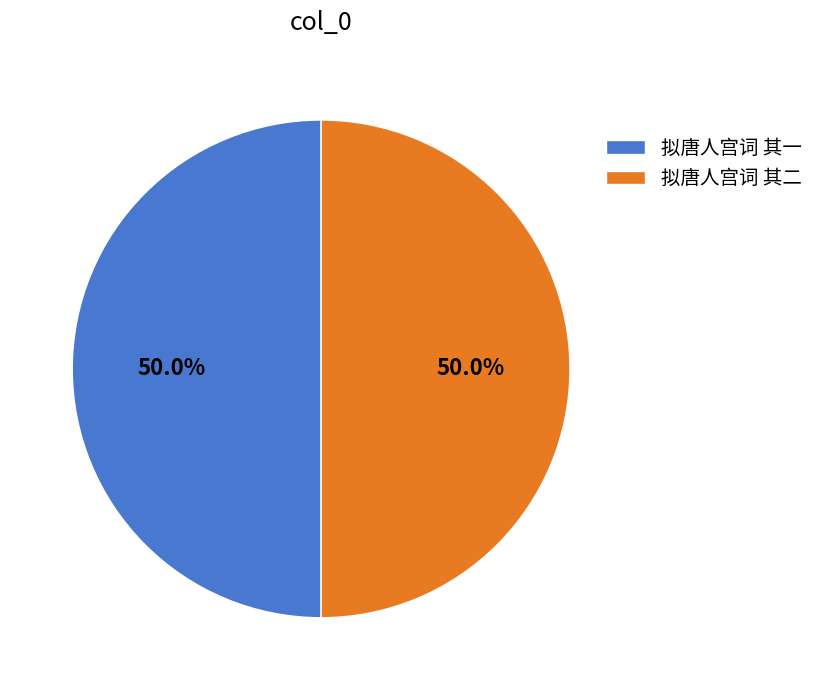

What is the ratio of the value at 拟唐人宫词 其一 to the value at 拟唐人宫词 其二?

1.0